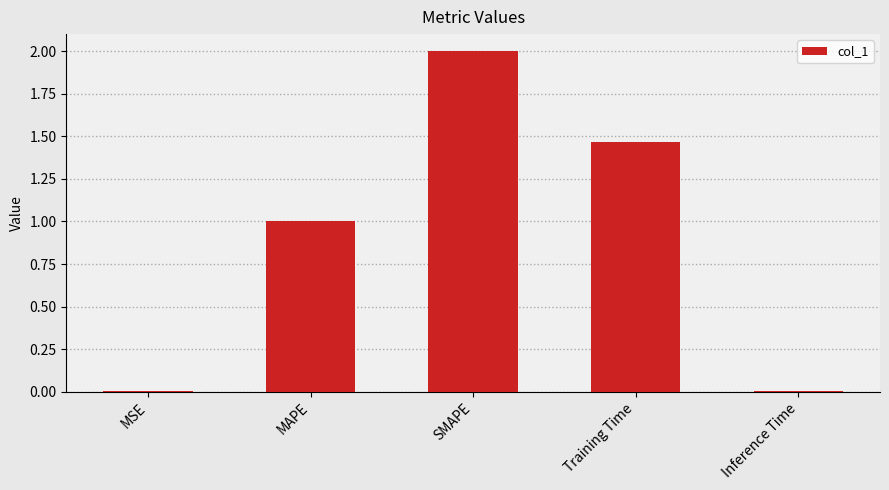

Is it true that the value at MAPE is 0.3?

False